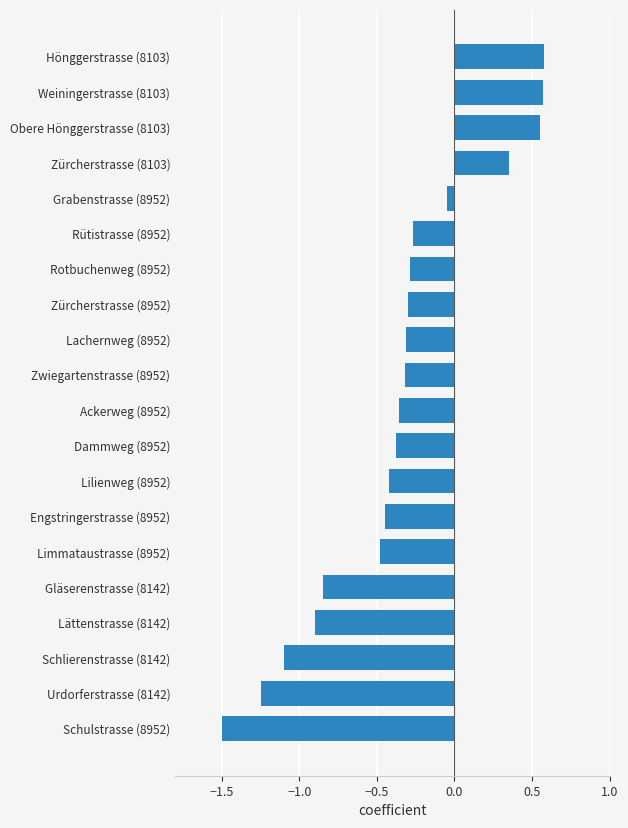

Which has a higher value, Dammweg (8952) or Lachernweg (8952)?

Lachernweg (8952)